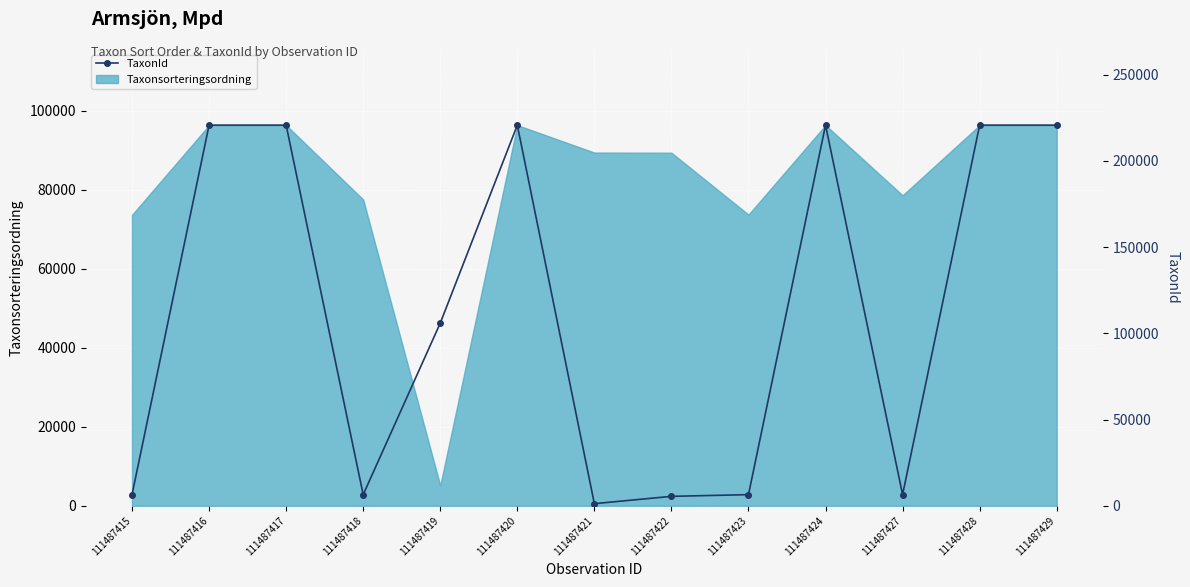

Where is the data nearest to the value 110994?

111487419